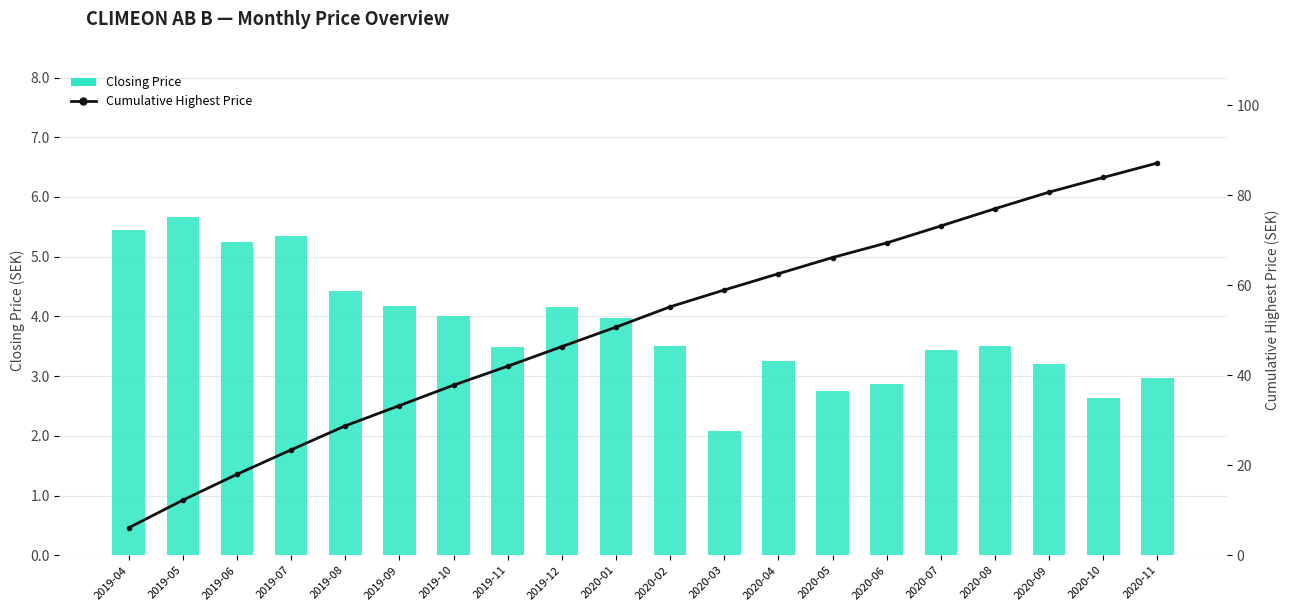

What is the difference between the maximum and minimum values in the Cumulative Highest Price series?

81.1